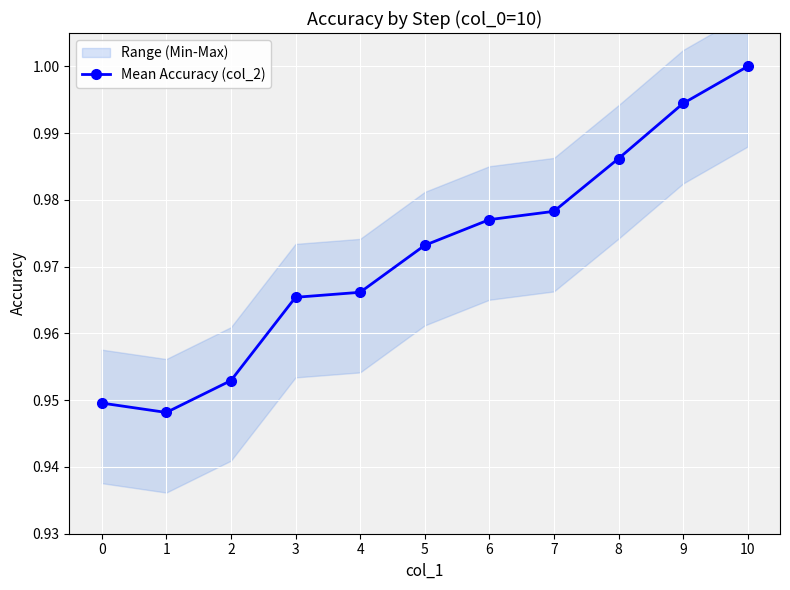

What is the sum of all values?

10.7